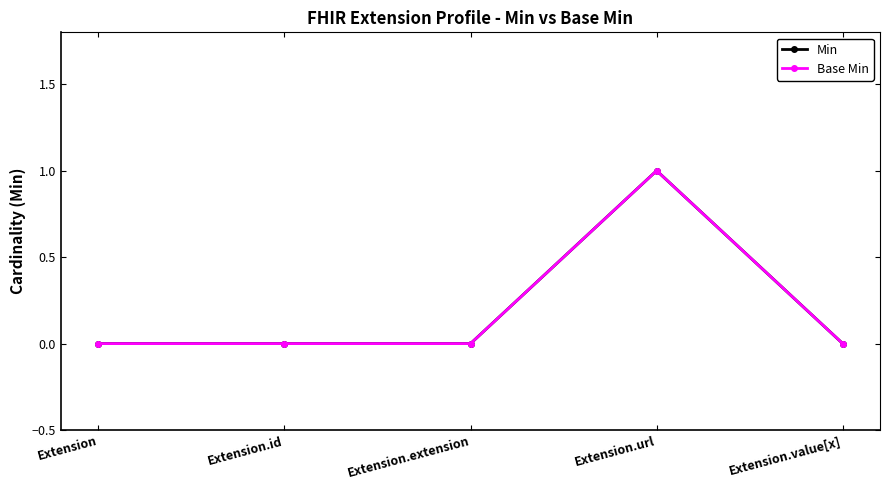

Where is Min nearest to the value 0?

Extension